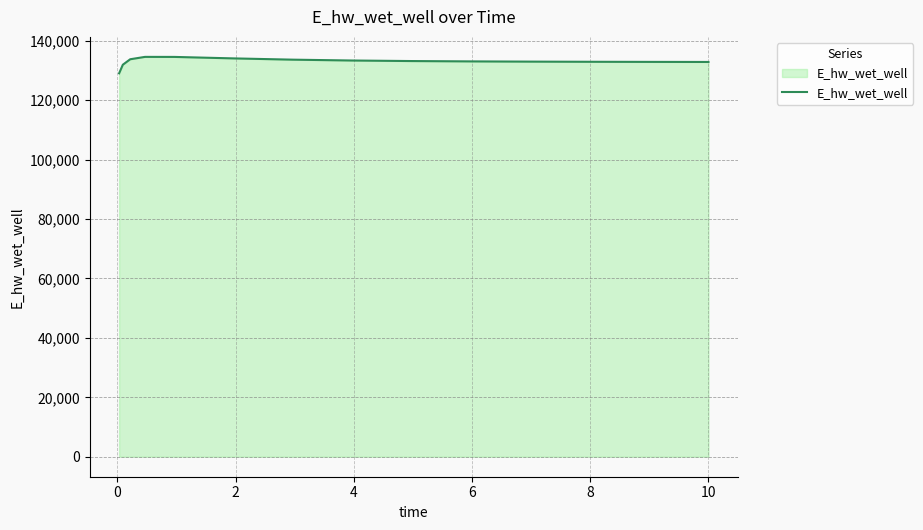

What is the smallest value displayed?

129055.3